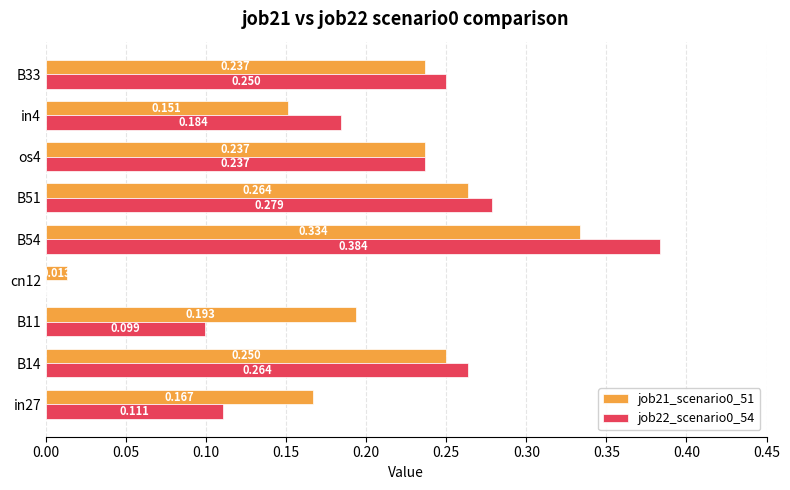

Is the value of job22_scenario0_54 at B51 greater than the value of job21_scenario0_51 at B51?

Yes